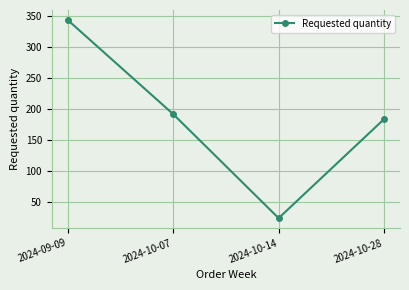

What is the label of the 4th point from the right?

2024-09-09